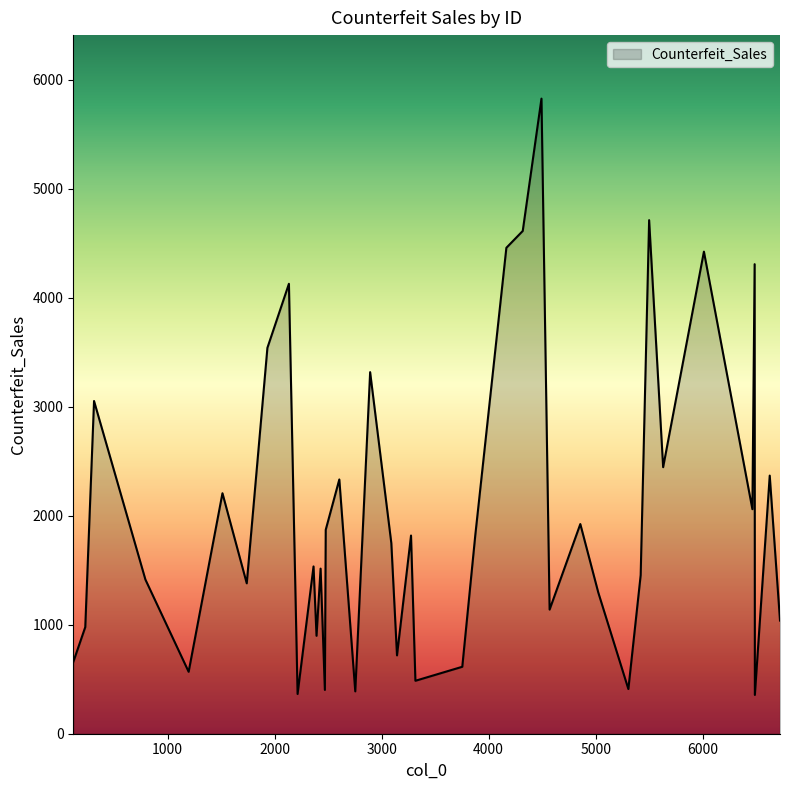

What is the minimum value shown in the chart?

356.0